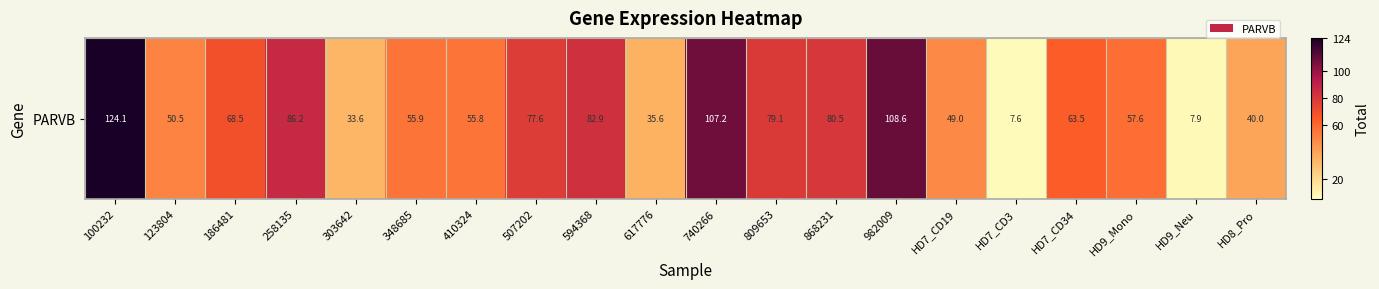

What is the difference between the maximum and minimum values?

116.5